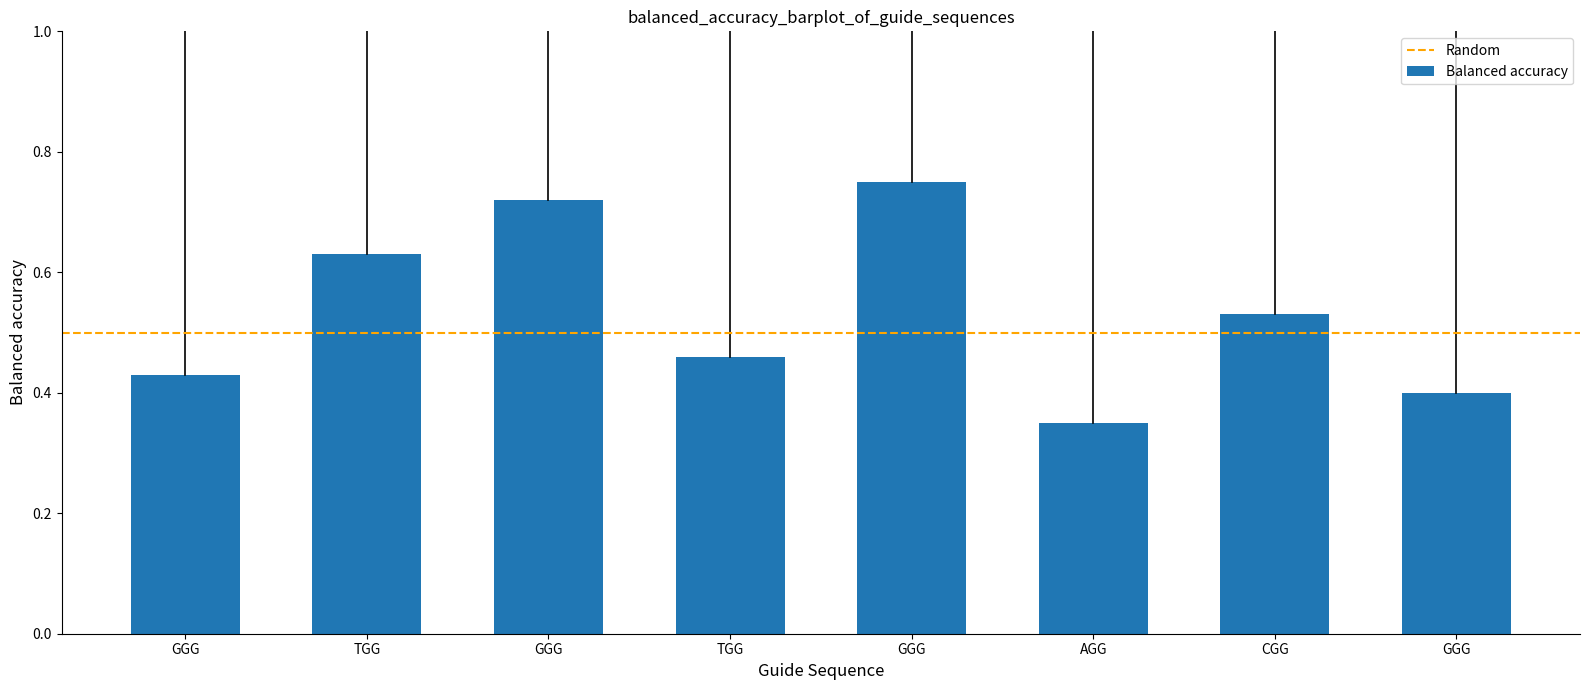

Does the chart contain any negative values?

No